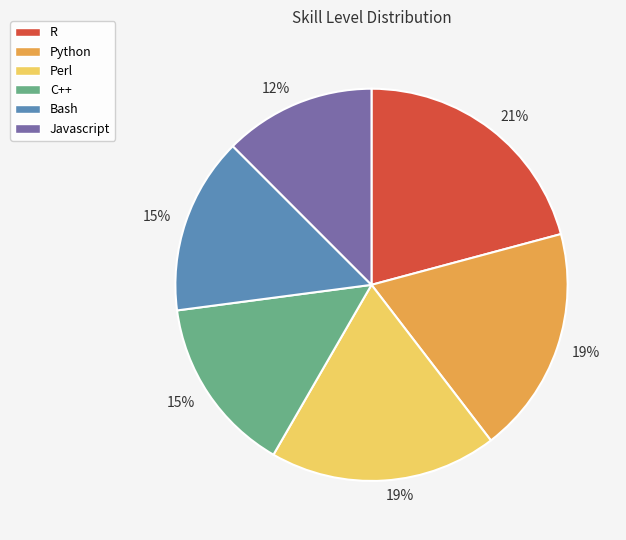

To the nearest percent, what is the average slice percentage?

17%